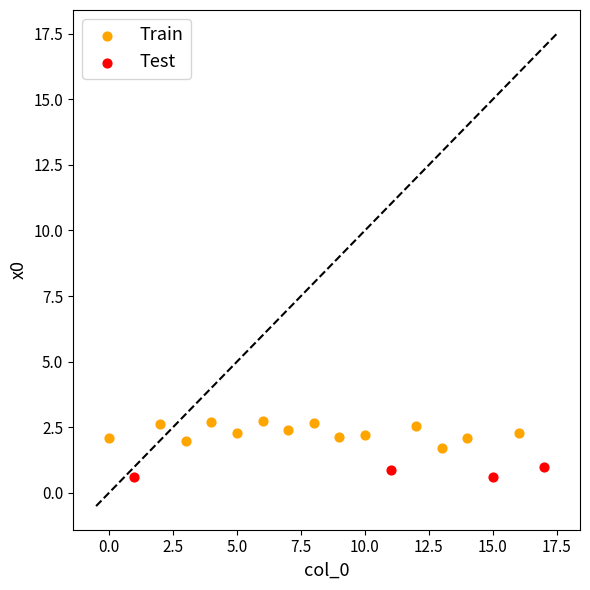

Which series contains the highest Y value?

Train